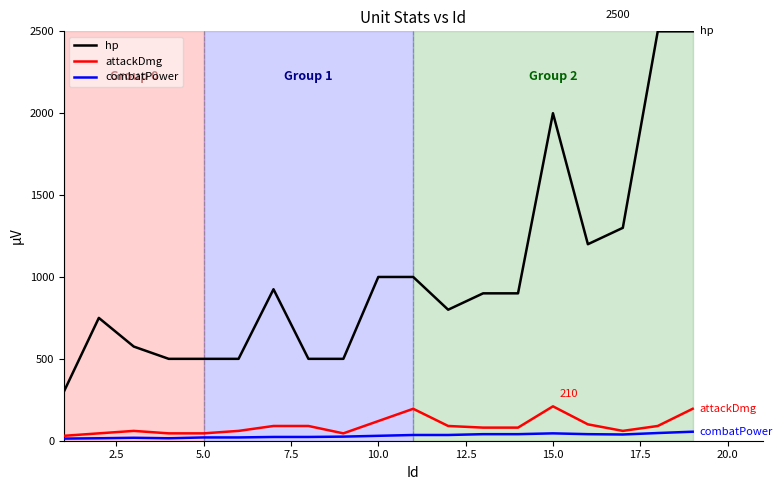

What is the greatest value displayed?

2500